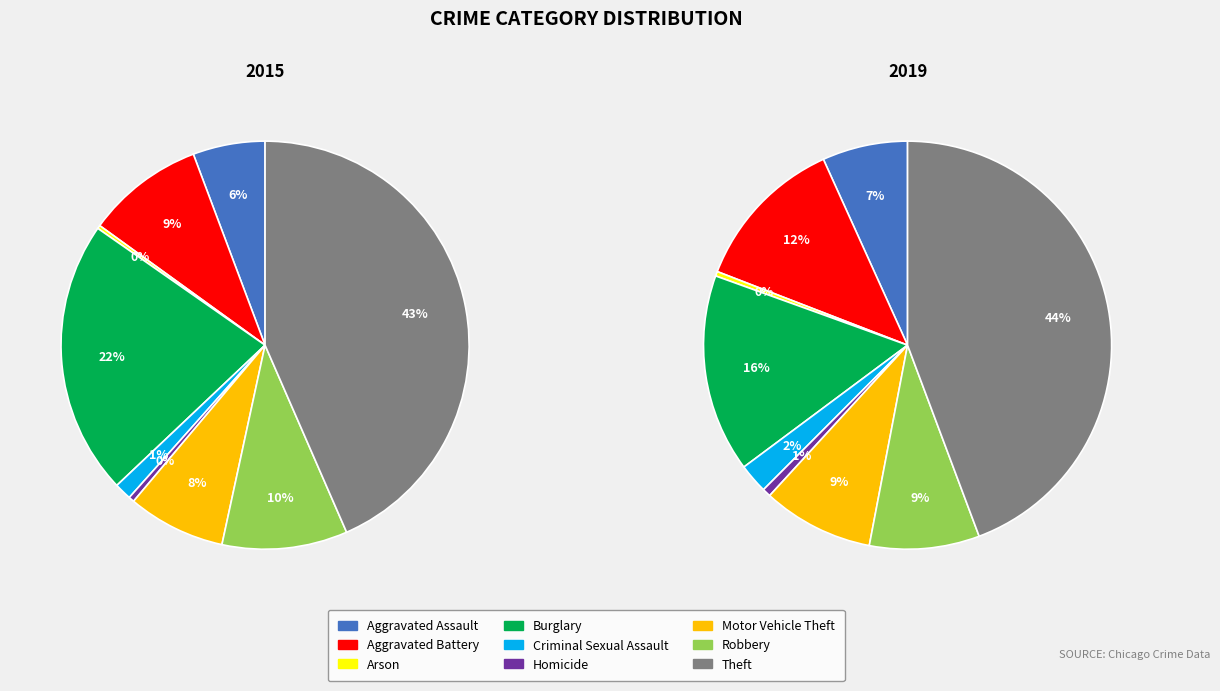

Which series changed the most between Aggravated Battery and Robbery?

2019